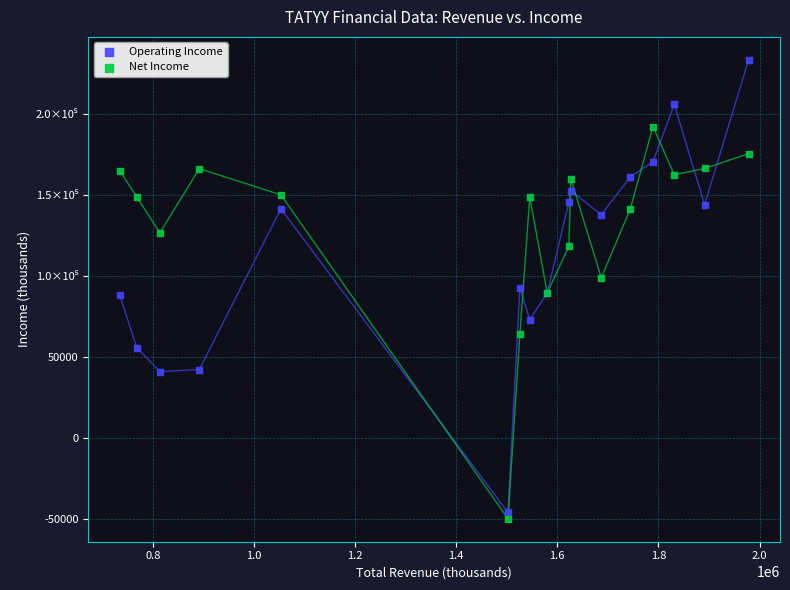

Which series reaches the maximum Y coordinate?

Operating Income